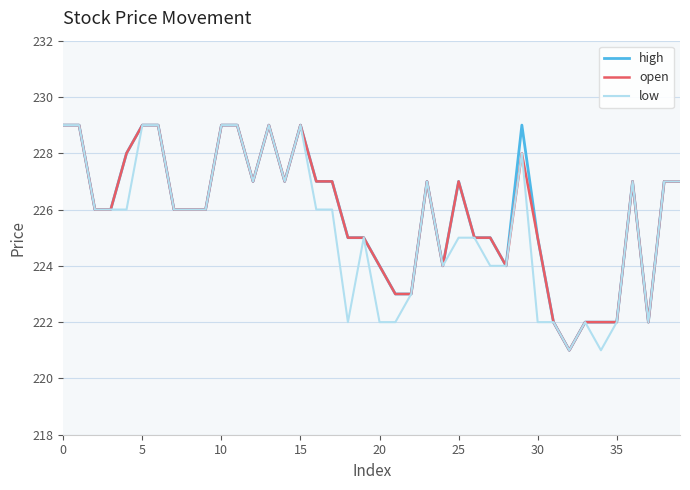

What is the maximum value for low?

229